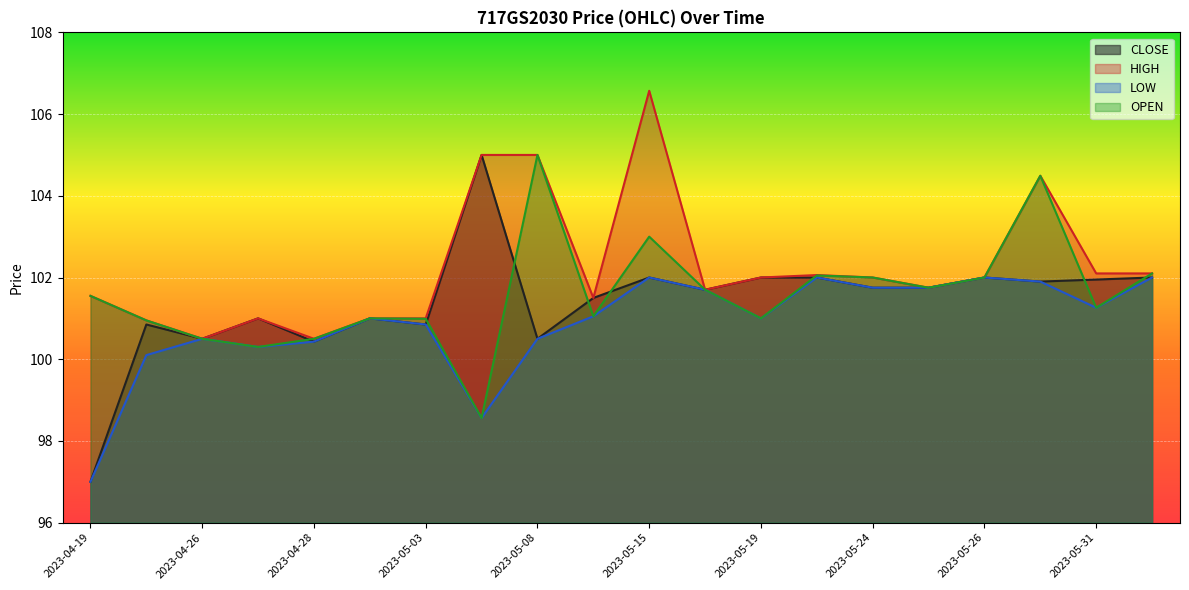

Rank the series by their average value, from highest to lowest.

HIGH, OPEN, CLOSE, LOW